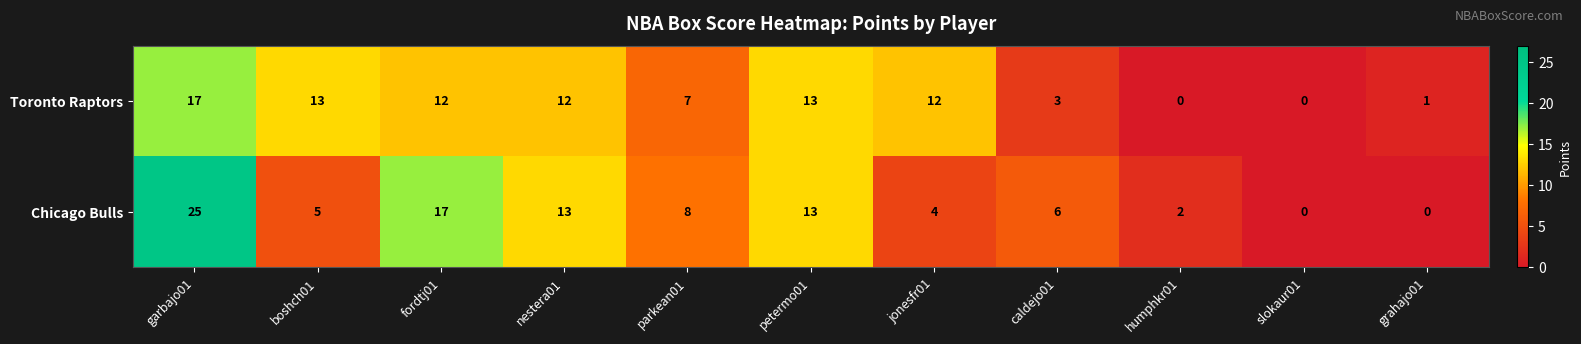

Count the number of categories in the chart.

11